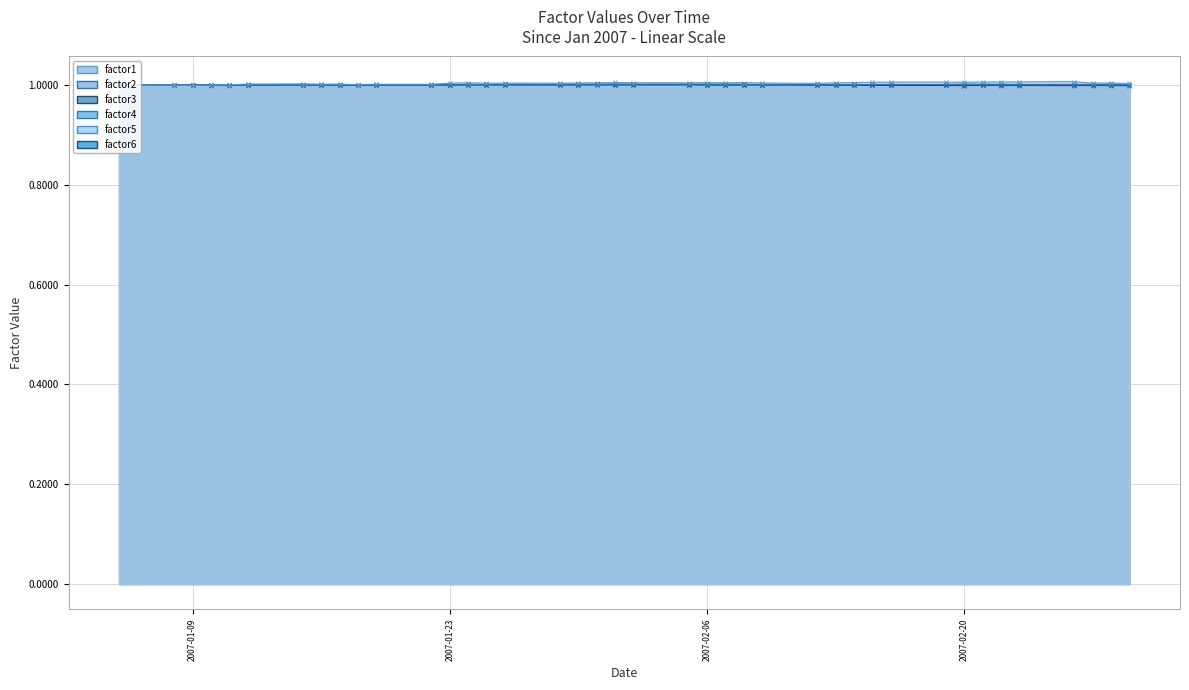

True or false: factor3 and factor2 cross at least once.

True